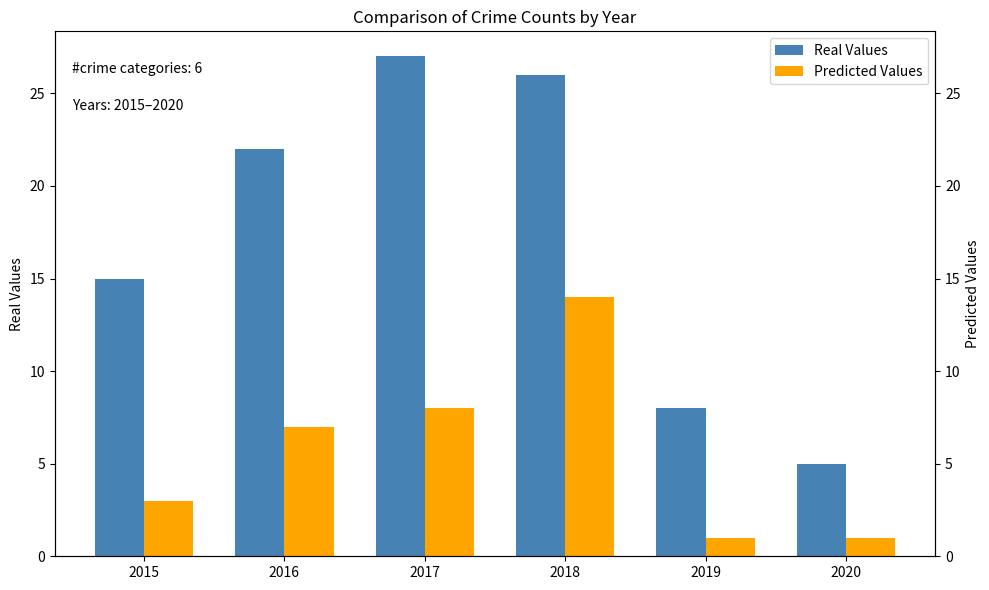

Where does the Predicted Values series first go above 7?

2017